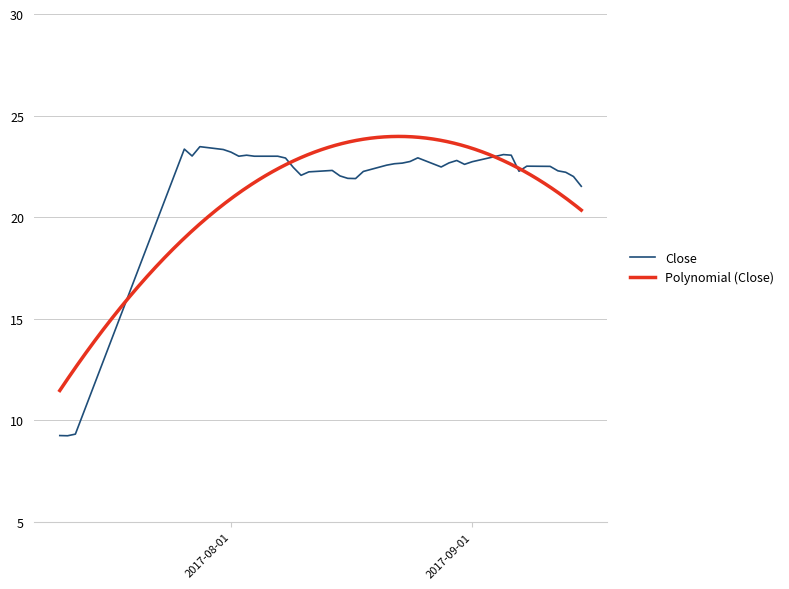

What is the lowest value of the Close series?

9.2